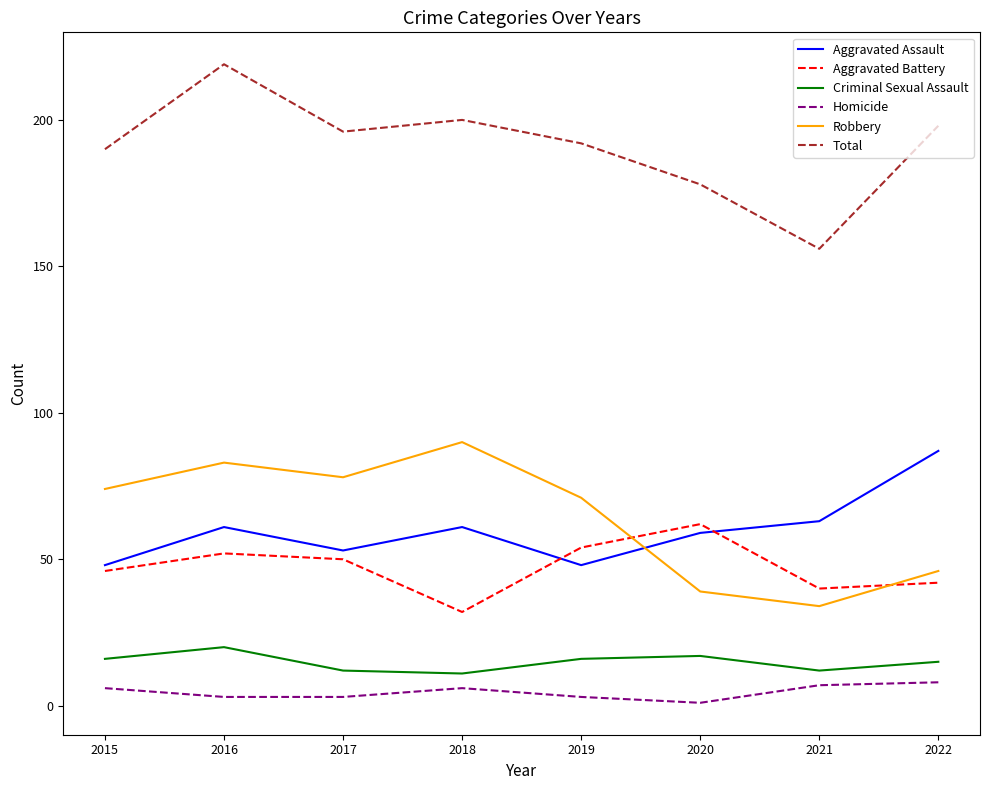

How many lines are shown in the chart?

6